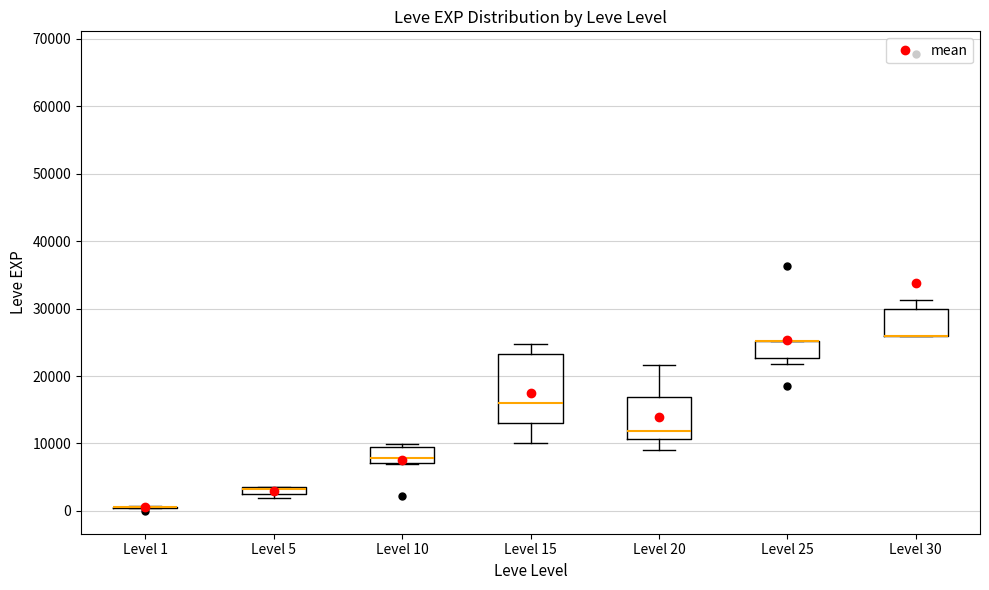

Where is the upper edge of the box for Level 30 on the y-axis? The values are not printed on the chart, so give them approximately, as read against the axis.

30000